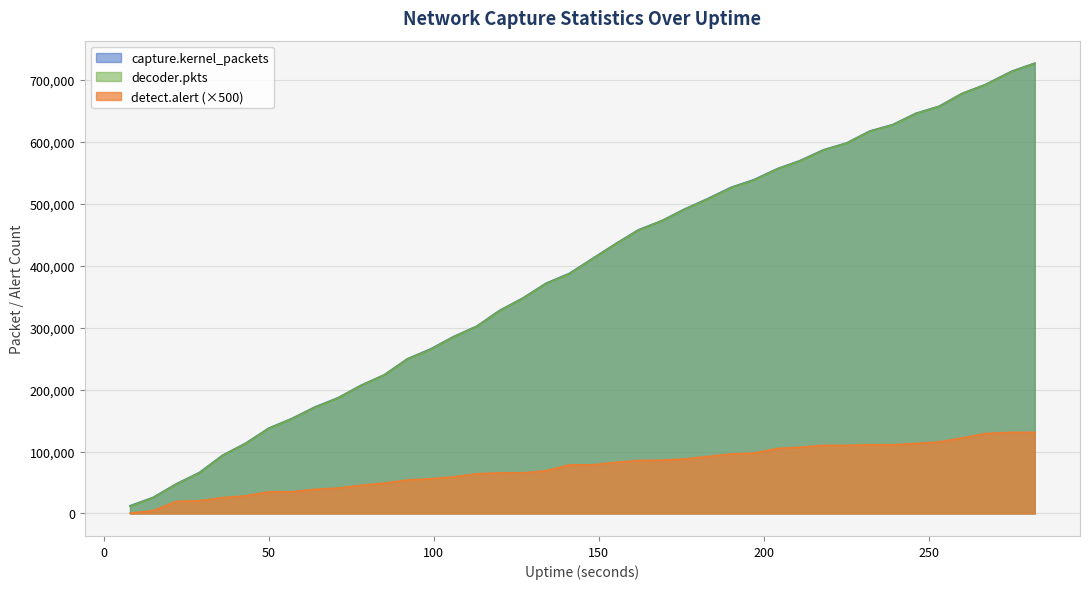

What is the approximate value of capture.kernel_packets at 211?

570164